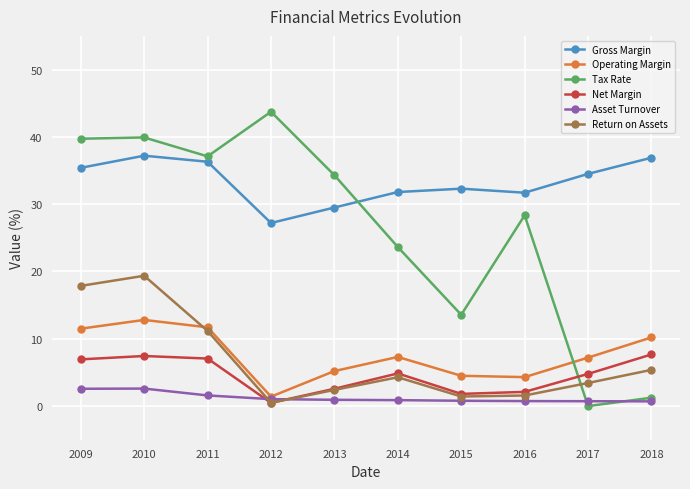

True or false: Return on Assets has more than 1 points higher than both neighbors.

True